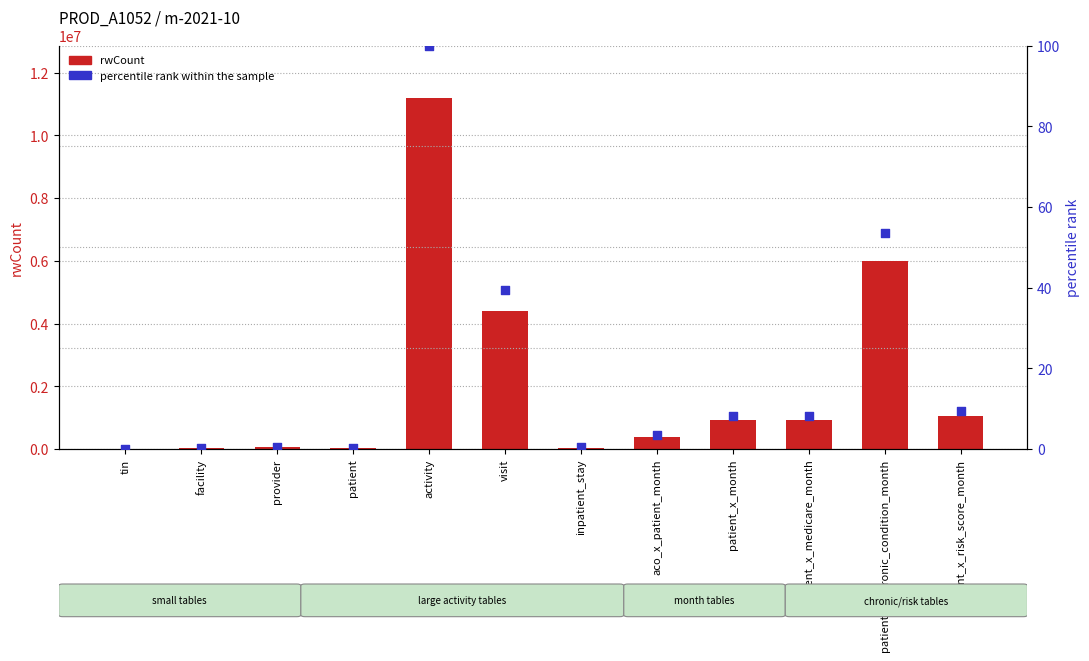

Is the value of rwCount at activity greater than the value of percentile rank within the sample at patient_x_risk_score_month?

Yes